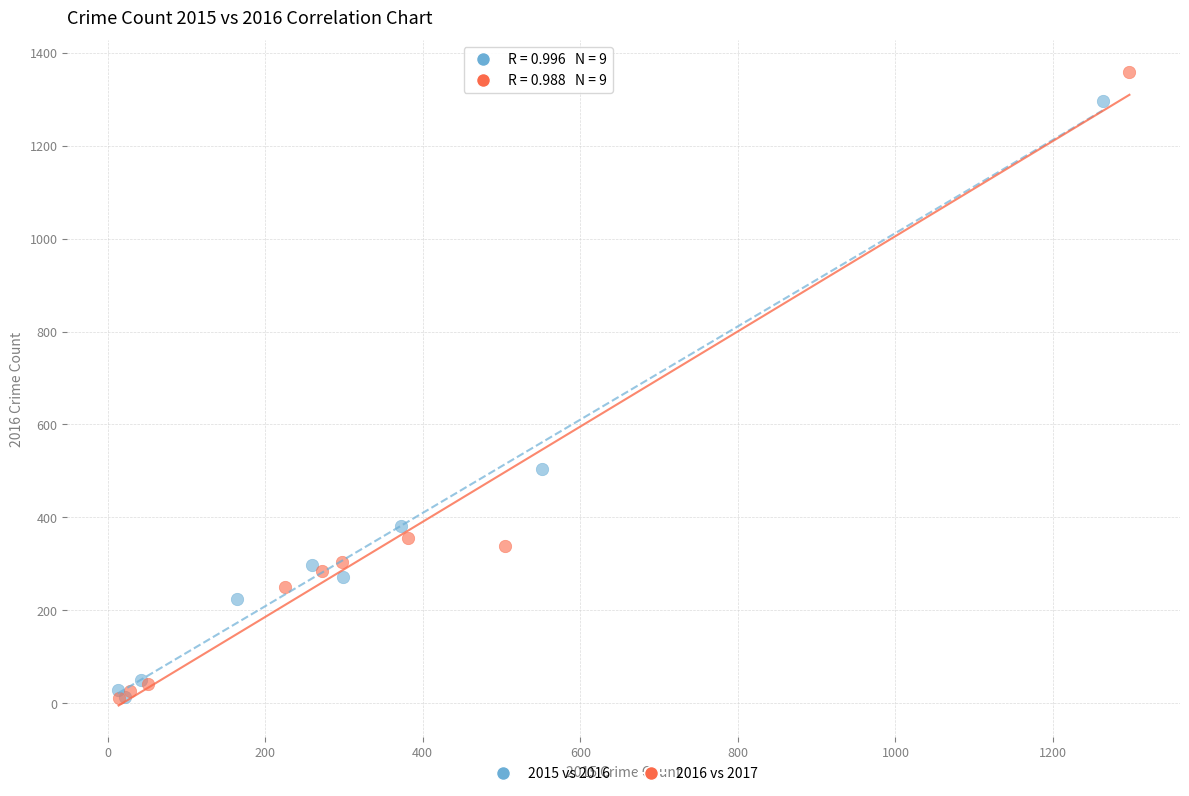

Which series has the largest Y range (max minus min)?

2016 vs 2017